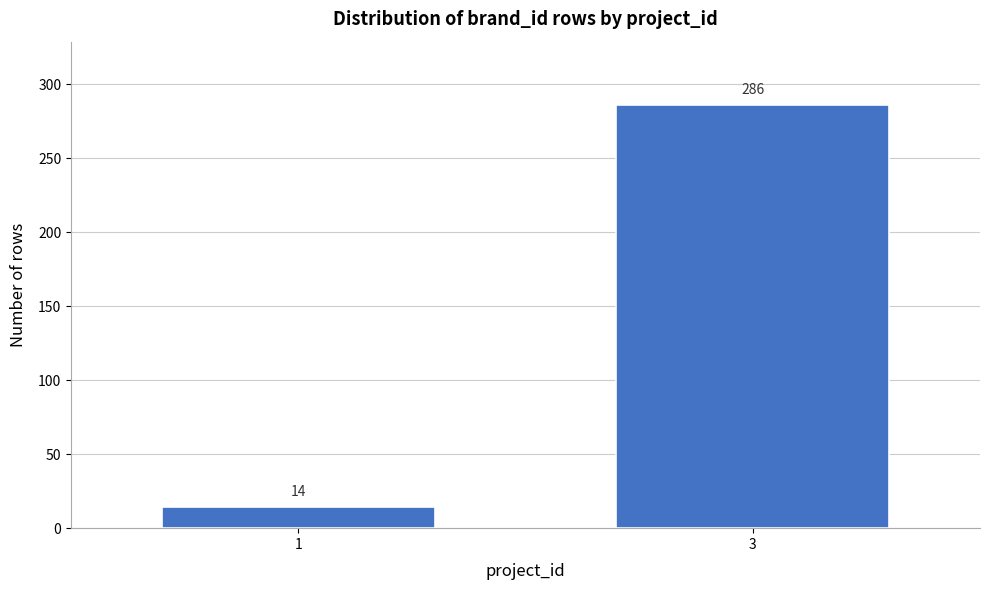

Reading left to right, list all the values displayed in this chart.

14	286